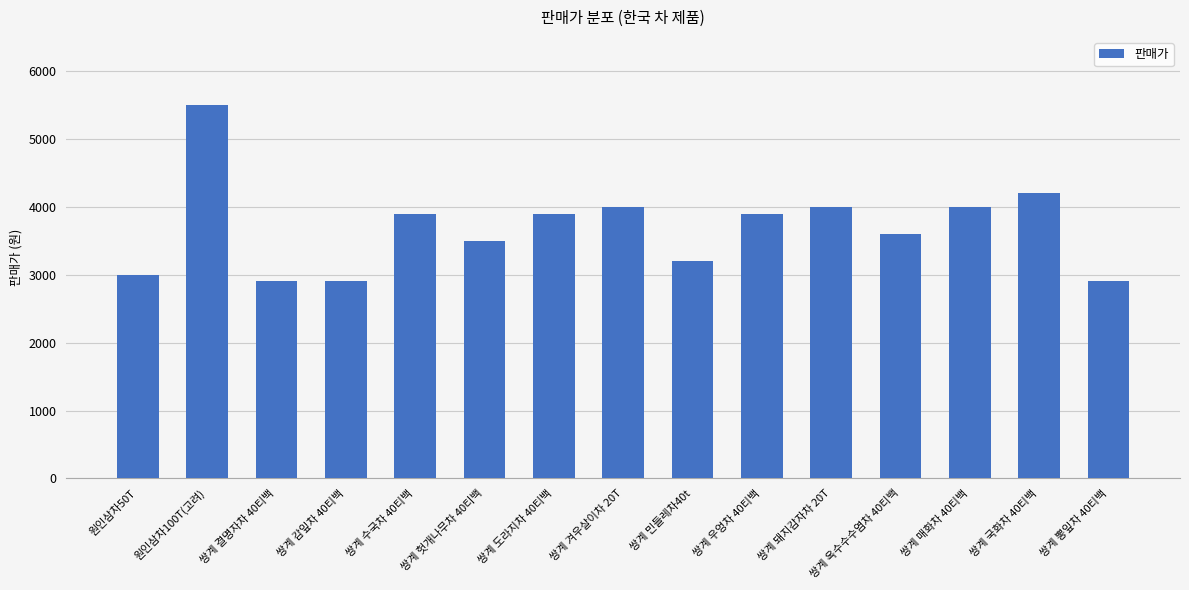

The value at 쌍계 겨우살이차 20T is 2746. True or false?

False